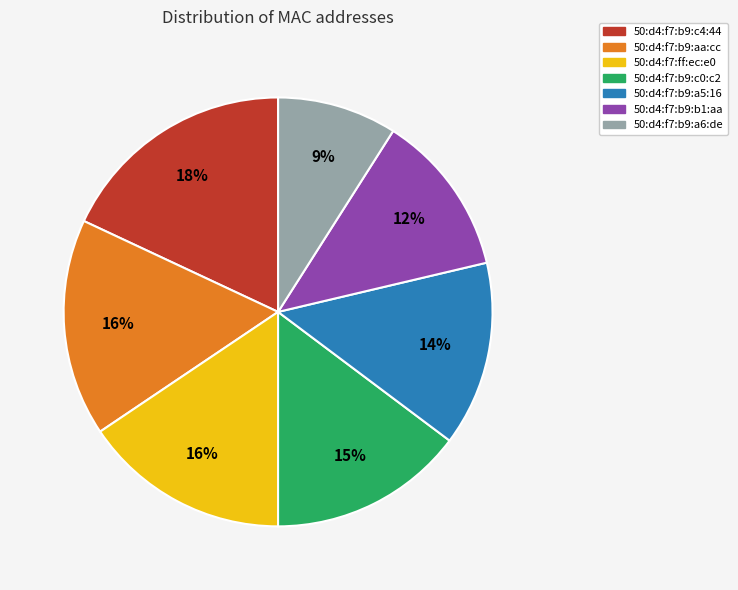

Which has a higher value, 50:d4:f7:b9:b1:aa or 50:d4:f7:b9:a6:de?

50:d4:f7:b9:b1:aa